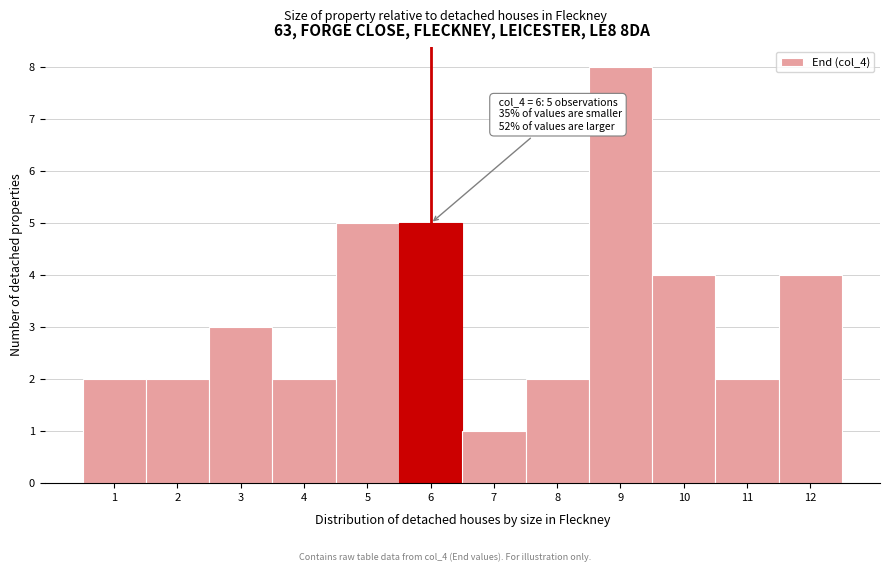

Reading left to right, list all the values displayed in this chart.

1=2	2=2	3=3	4=2	5=5	6=5	7=1	8=2	9=8	10=4	11=2	12=4